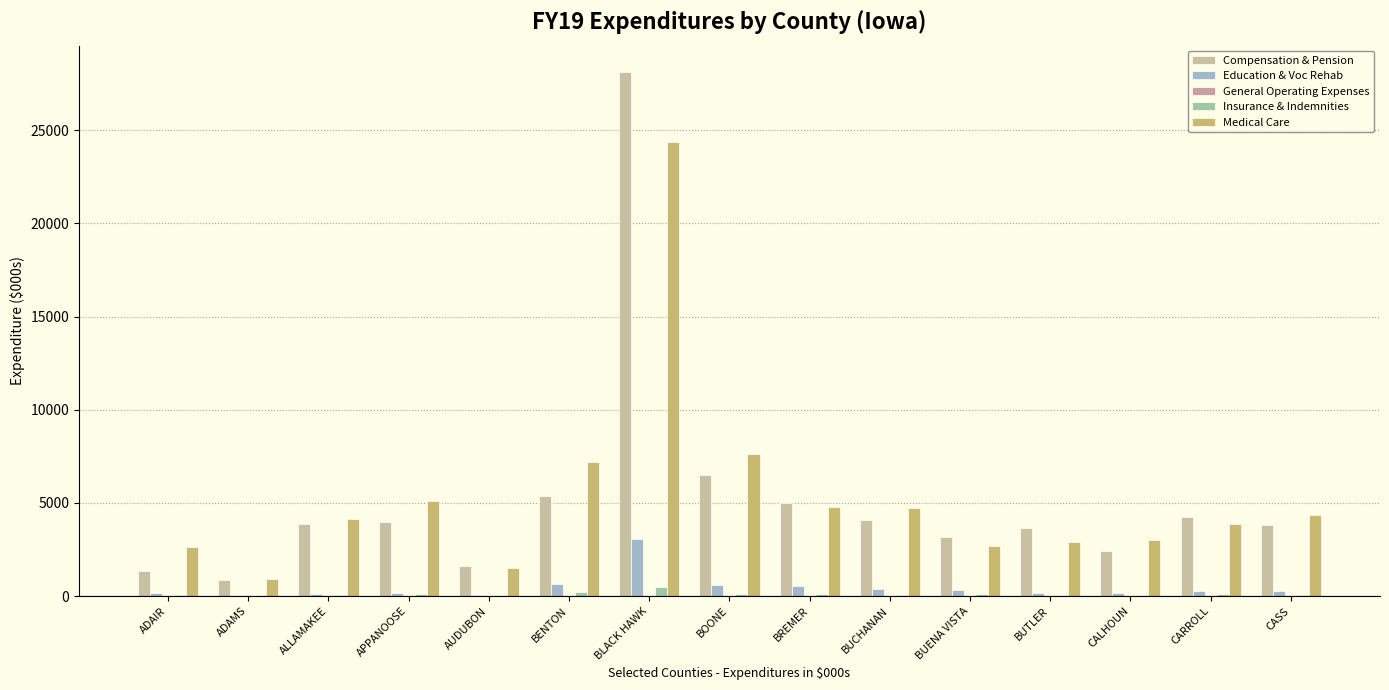

Which series has the largest range (max minus min)?

Compensation & Pension